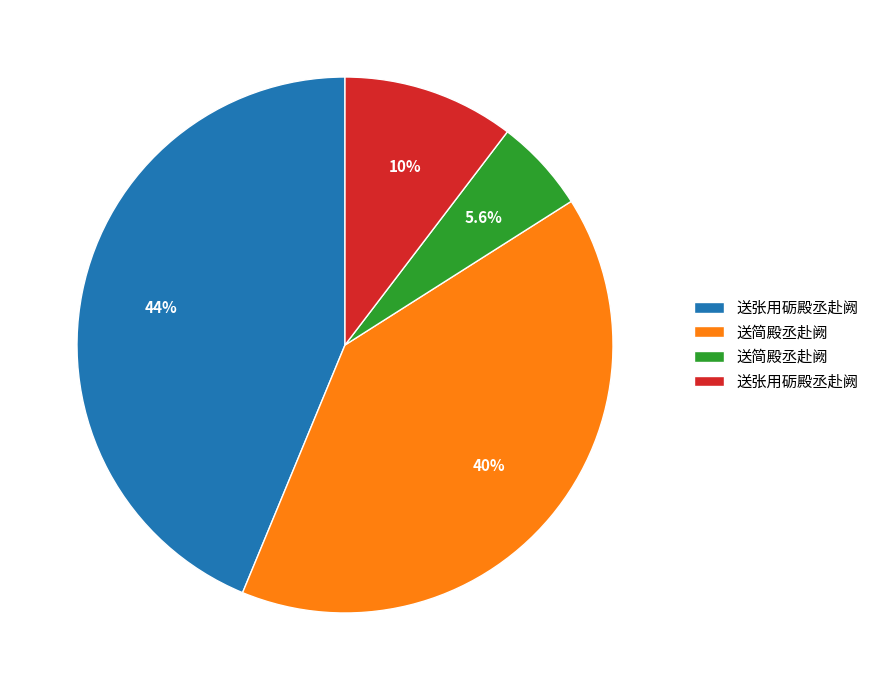

Does any single category account for the majority?

No